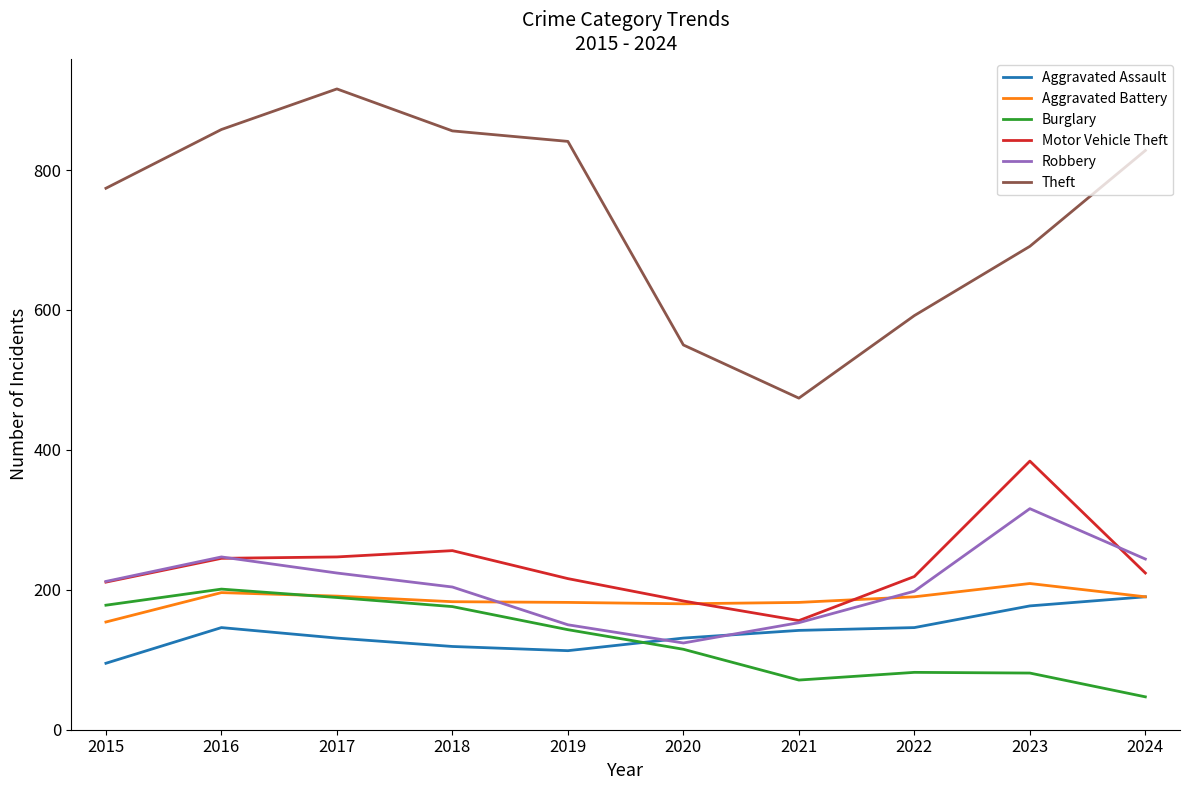

What is the highest value of the Robbery series?

316